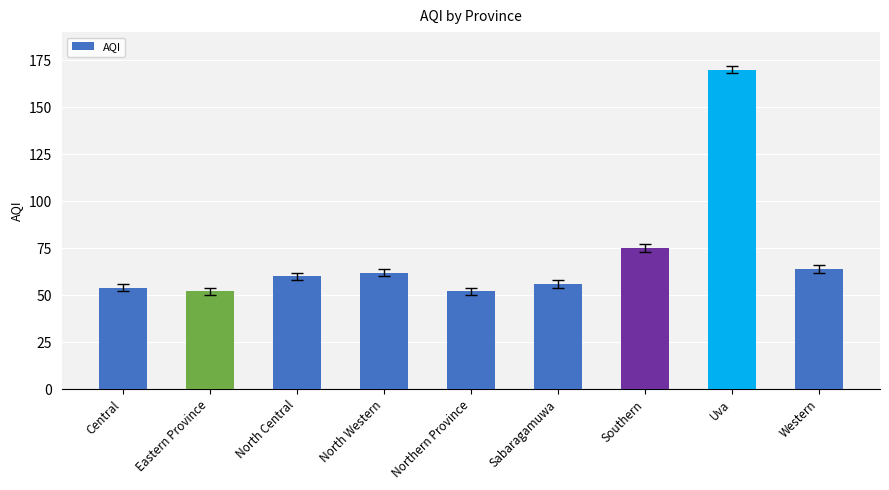

Reading left to right, extract all data points from this chart.

54	52	60	62	52	56	75	170	64